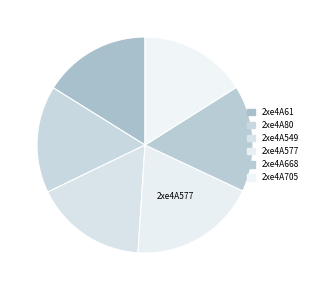

Rank the categories by value from lowest to highest.

2xe4A668, 2xe4A705, 2xe4A80, 2xe4A61, 2xe4A549, 2xe4A577